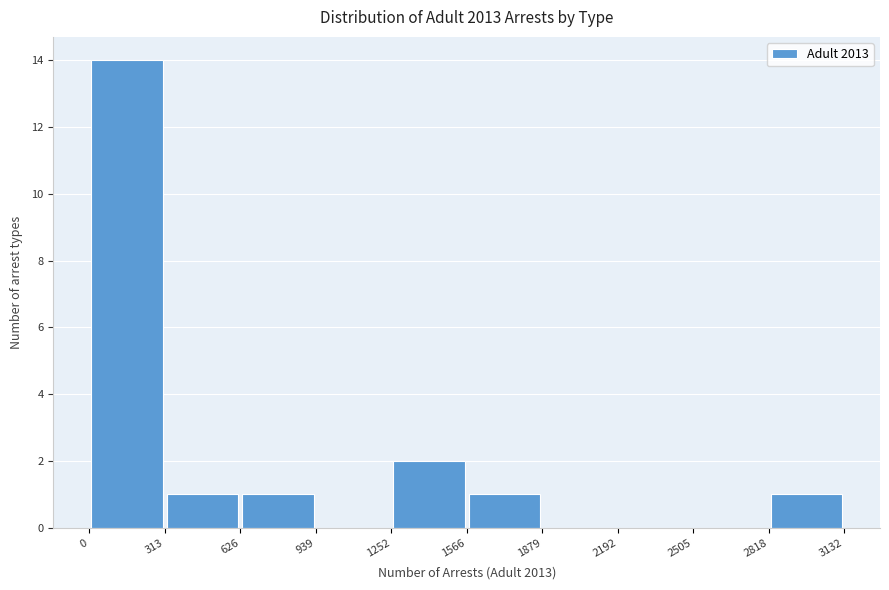

What is the height of the bar covering 2818 to 3132 on the x-axis? The values are not printed on the chart, so give them approximately, as read against the axis.

1